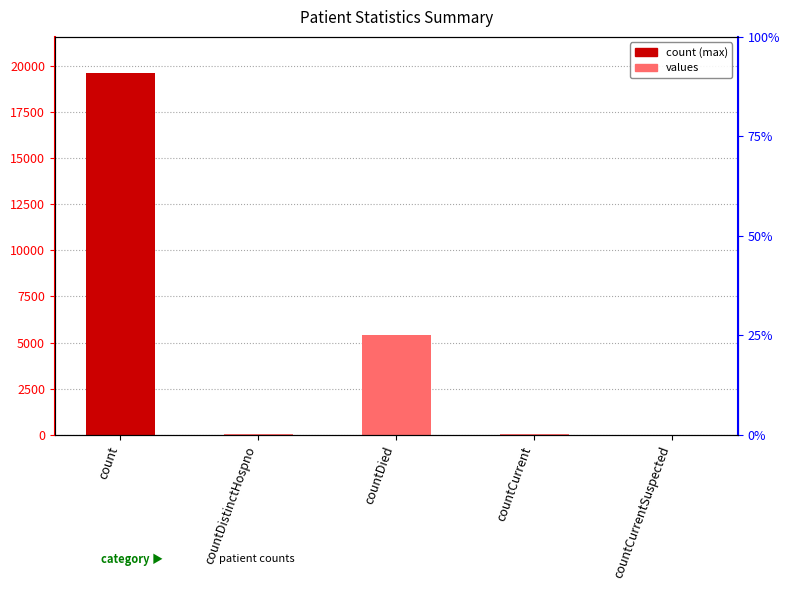

What is the label of the 4th bar from the right?

countDistinctHospno